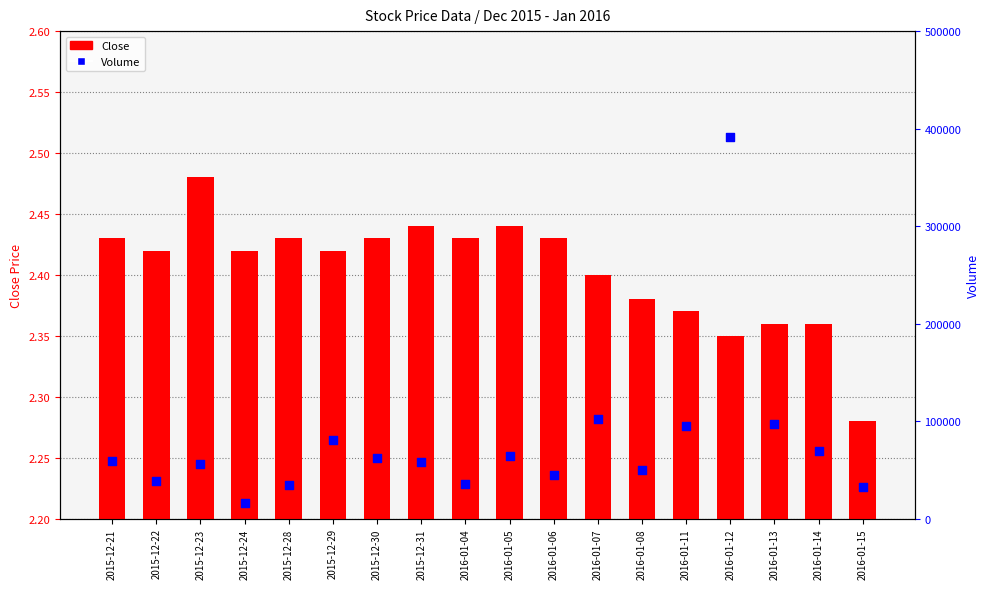

What are all the series names shown in the legend?

Close, Volume